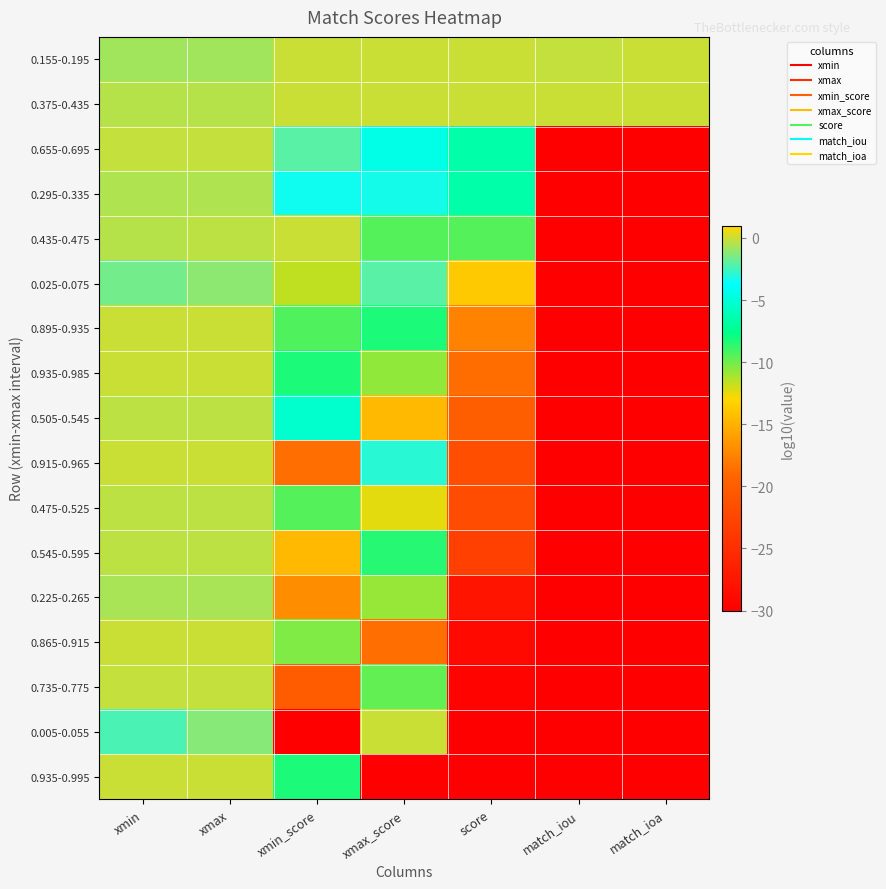

Reading right to left, extract all data points from this chart.

0.155-0.195: match_ioa=-0.1	match_iou=-0.1	score=0.0	xmax_score=0.0	xmin_score=0.0	xmax=-0.7	xmin=-0.8
0.375-0.435: match_ioa=-0.0	match_iou=-0.1	score=0.0	xmax_score=0.0	xmin_score=0.0	xmax=-0.4	xmin=-0.4
0.655-0.695: match_ioa=-30.0	match_iou=-30.0	score=-6.6	xmax_score=-4.5	xmin_score=-2.1	xmax=-0.2	xmin=-0.2
0.295-0.335: match_ioa=-30.0	match_iou=-30.0	score=-6.6	xmax_score=-3.2	xmin_score=-3.4	xmax=-0.5	xmin=-0.5
0.435-0.475: match_ioa=-30.0	match_iou=-30.0	score=-9.4	xmax_score=-9.4	xmin_score=0.0	xmax=-0.3	xmin=-0.4
0.025-0.075: match_ioa=-30.0	match_iou=-30.0	score=-13.7	xmax_score=-2.1	xmin_score=-11.6	xmax=-1.1	xmin=-1.6
0.895-0.935: match_ioa=-30.0	match_iou=-30.0	score=-17.6	xmax_score=-8.2	xmin_score=-9.3	xmax=-0.0	xmin=-0.0
0.935-0.985: match_ioa=-30.0	match_iou=-30.0	score=-18.9	xmax_score=-10.6	xmin_score=-8.2	xmax=-0.0	xmin=-0.0
0.505-0.545: match_ioa=-30.0	match_iou=-30.0	score=-19.9	xmax_score=-14.6	xmin_score=-5.3	xmax=-0.3	xmin=-0.3
0.915-0.965: match_ioa=-30.0	match_iou=-30.0	score=-21.6	xmax_score=-2.9	xmin_score=-18.7	xmax=-0.0	xmin=-0.0
0.475-0.525: match_ioa=-30.0	match_iou=-30.0	score=-21.8	xmax_score=-12.4	xmin_score=-9.4	xmax=-0.3	xmin=-0.3
0.545-0.595: match_ioa=-30.0	match_iou=-30.0	score=-23.2	xmax_score=-8.6	xmin_score=-14.6	xmax=-0.2	xmin=-0.3
0.225-0.265: match_ioa=-30.0	match_iou=-30.0	score=-27.7	xmax_score=-10.7	xmin_score=-17.0	xmax=-0.6	xmin=-0.6
0.865-0.915: match_ioa=-30.0	match_iou=-30.0	score=-29.0	xmax_score=-18.7	xmin_score=-10.3	xmax=-0.0	xmin=-0.1
0.735-0.775: match_ioa=-30.0	match_iou=-30.0	score=-29.6	xmax_score=-9.7	xmin_score=-20.1	xmax=-0.1	xmin=-0.1
0.005-0.055: match_ioa=-30.0	match_iou=-30.0	score=-30.0	xmax_score=0.0	xmin_score=-30.0	xmax=-1.3	xmin=-2.3
0.935-0.995: match_ioa=-30.0	match_iou=-30.0	score=-30.0	xmax_score=-30.0	xmin_score=-8.2	xmax=-0.0	xmin=-0.0